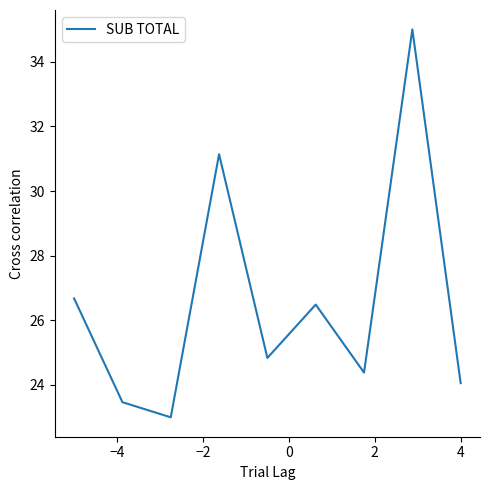

Does the chart display data point markers on the line(s)?

No